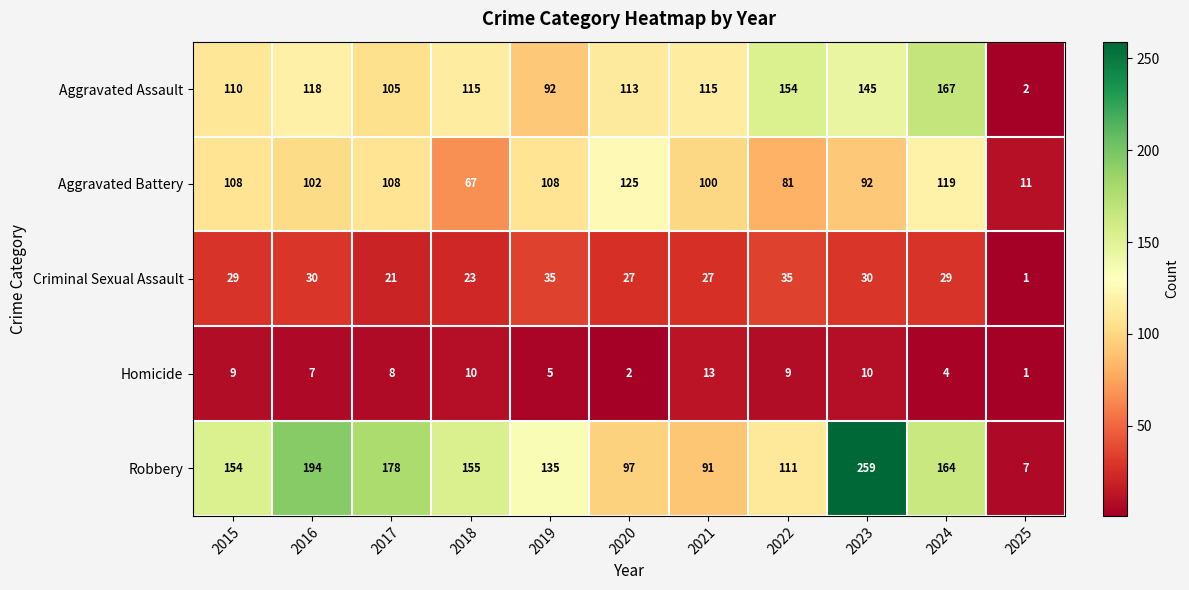

At which category is the sum across all series the highest?

2023